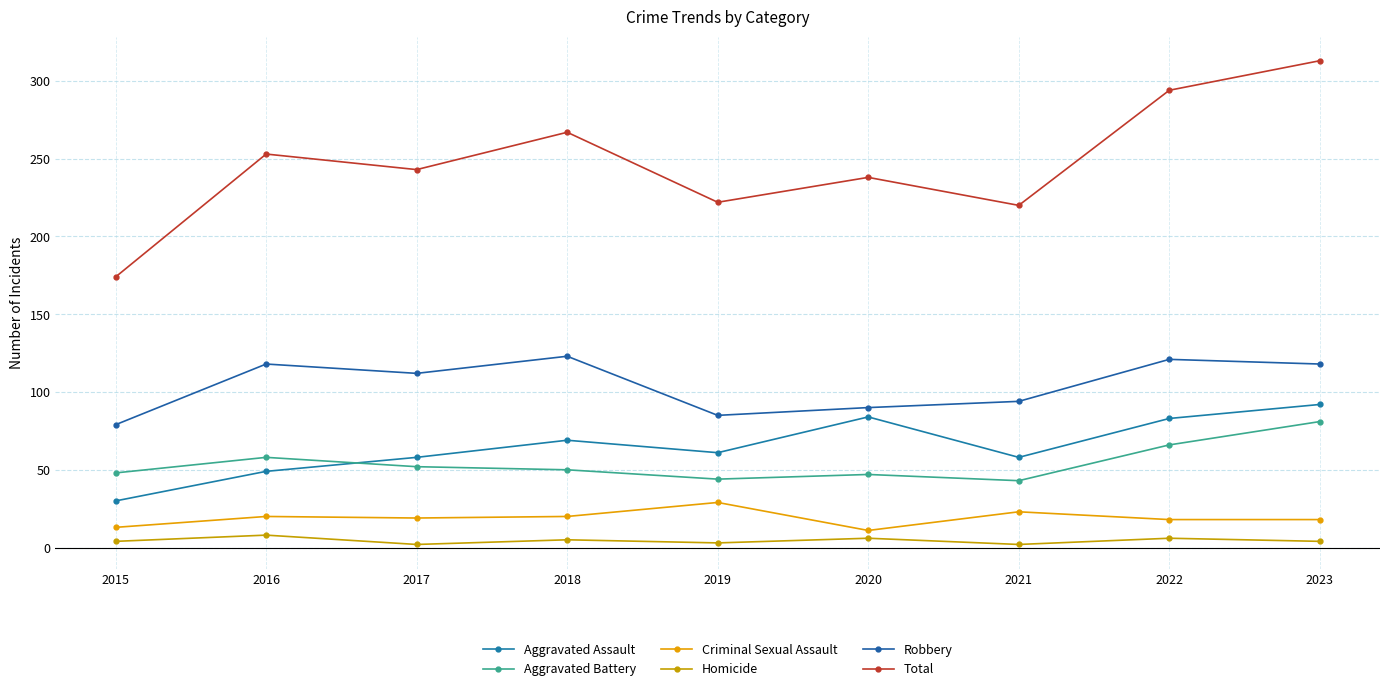

True or false: Robbery and Aggravated Battery intersect in this chart.

False